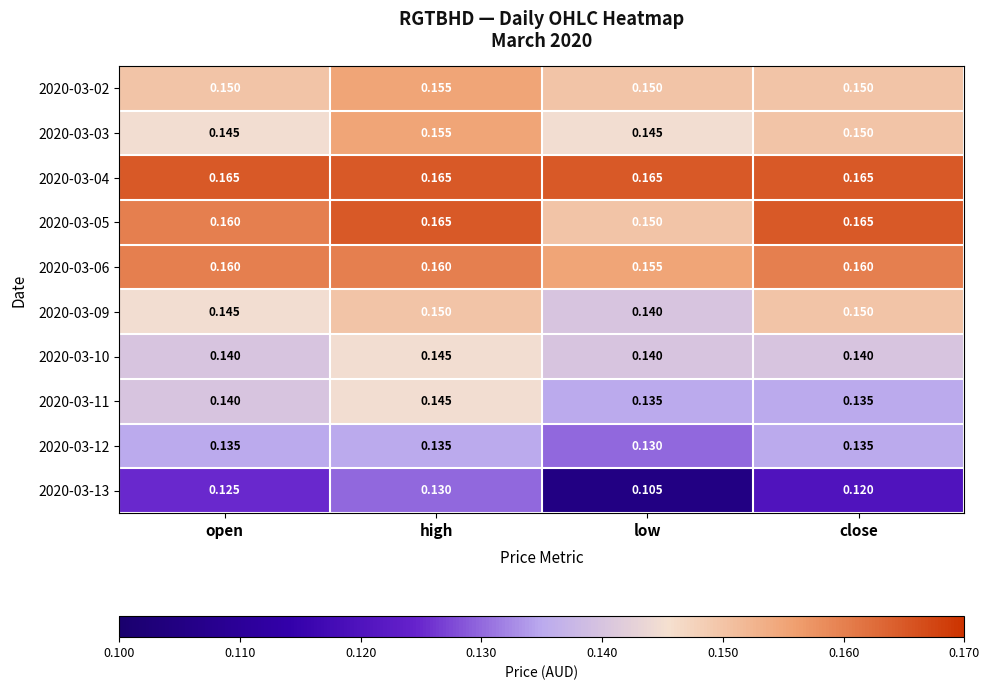

Which series has the largest total across all categories?

2020-03-04